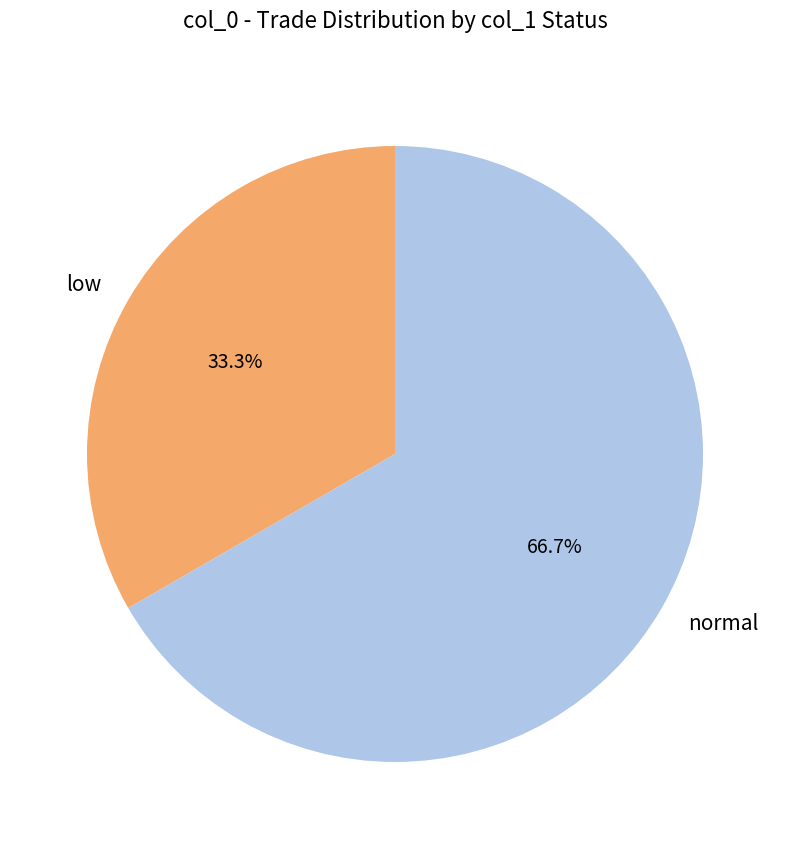

Between low and normal, which is larger?

normal